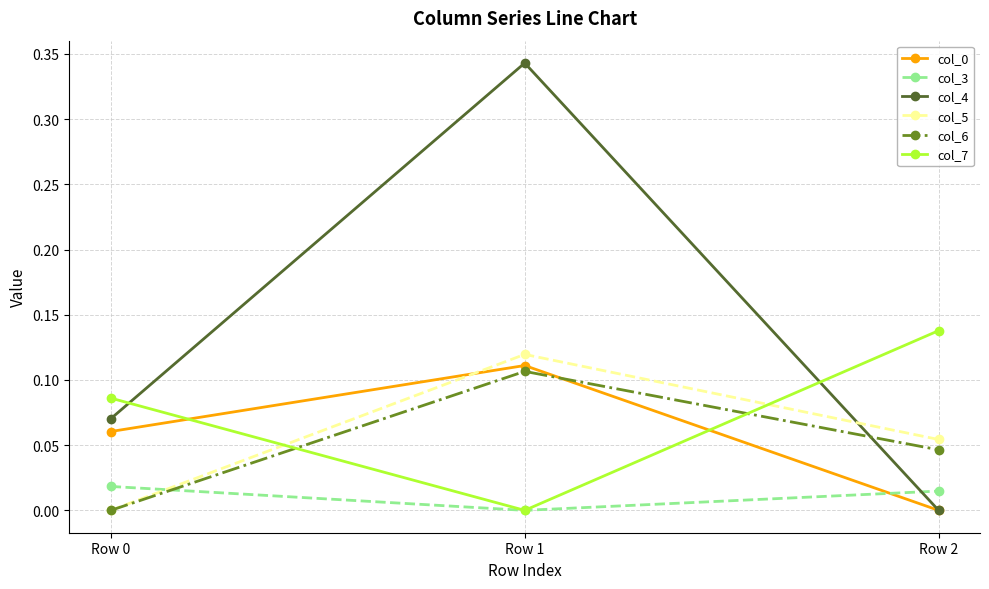

Does the chart display data point markers on the line(s)?

Yes